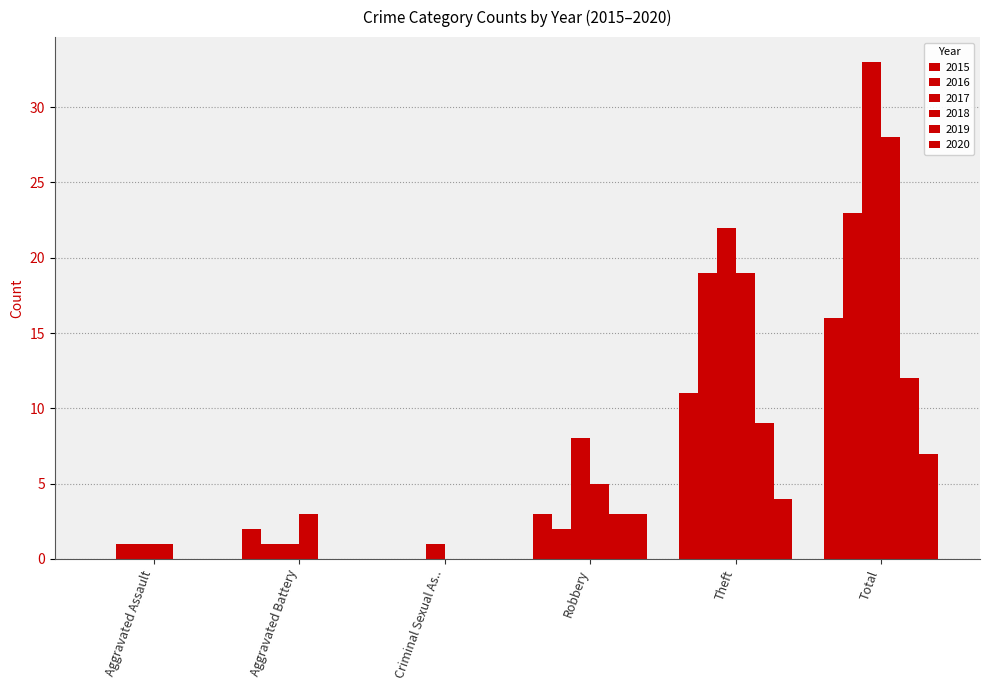

Between Aggravated Assault and Total, which series saw the biggest shift?

2017